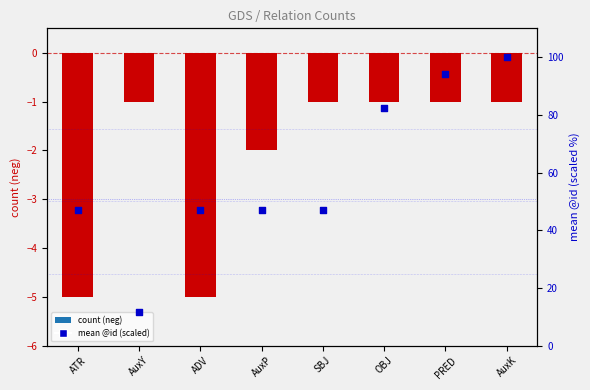

What is the total value across all series at PRED?

93.1